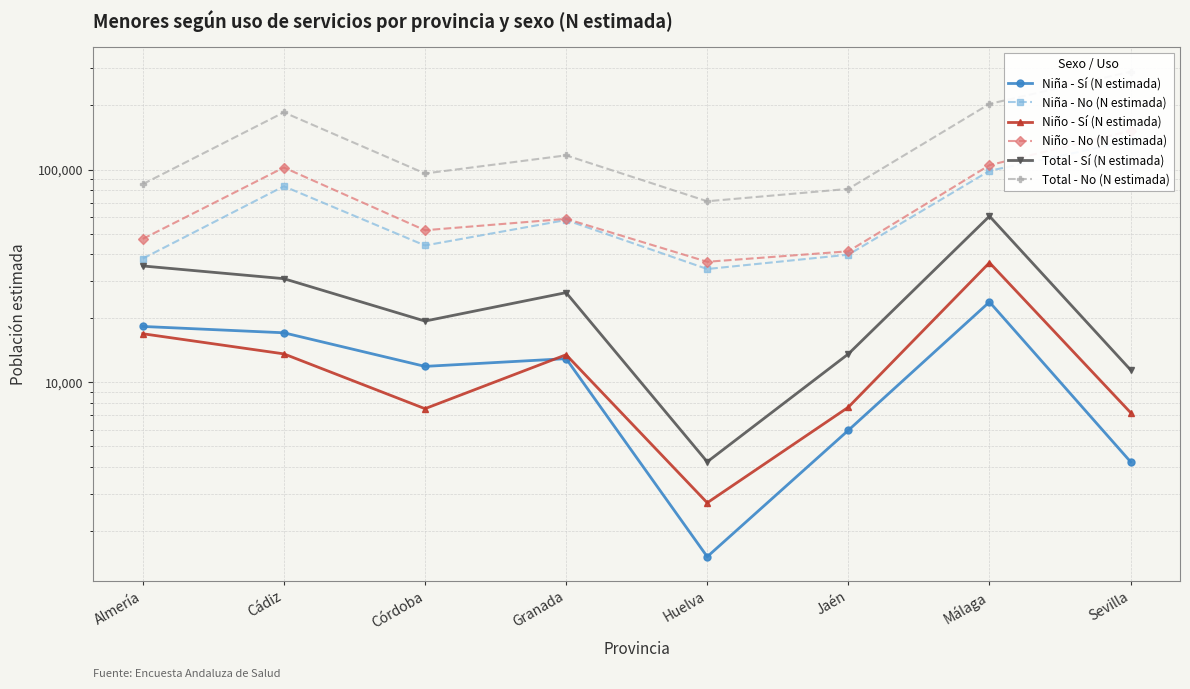

What is the label of the 4th point from the left?

Granada